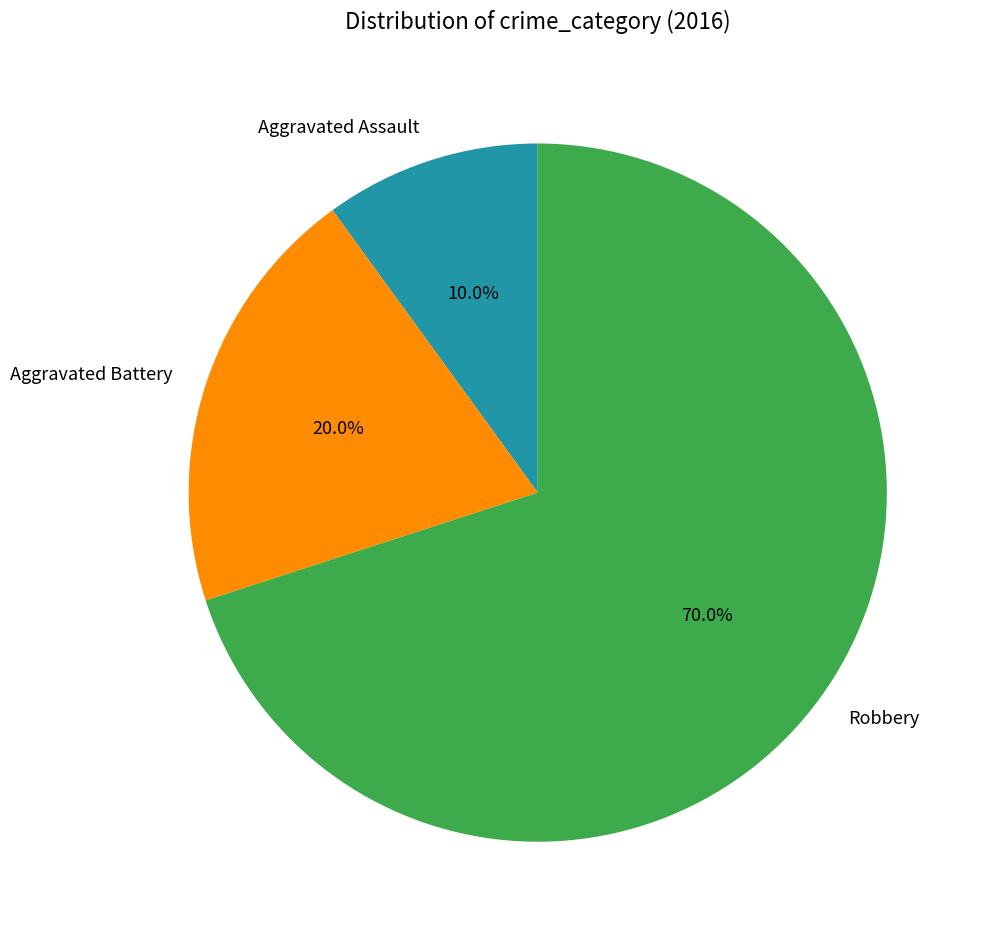

What is the largest slice in the pie chart?

Robbery